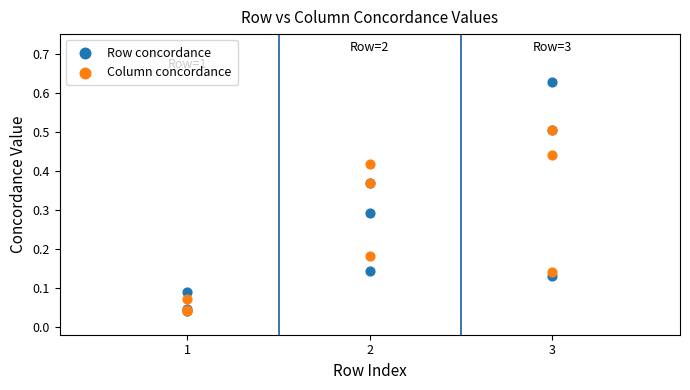

Which series reaches the maximum Y coordinate?

Row concordance